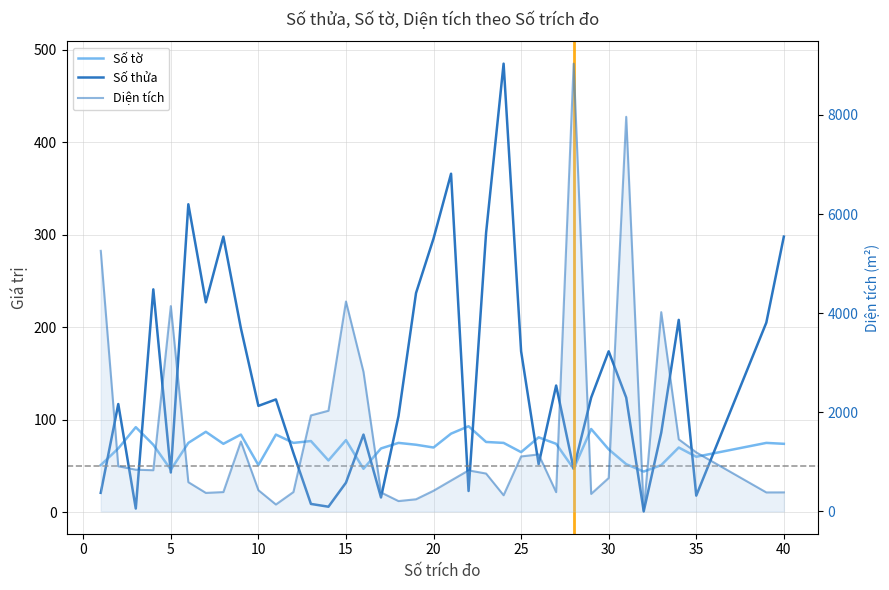

What is the sum of all Số thửa values?

5392.0